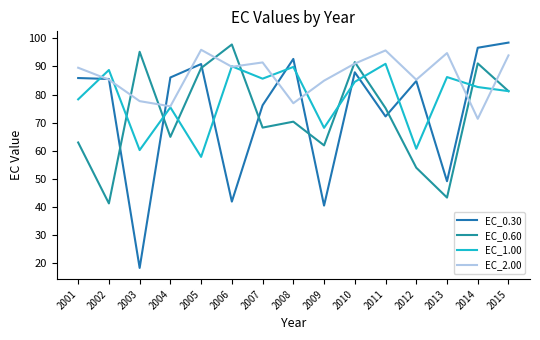

What is the highest value of the EC_0.60 series?

97.8